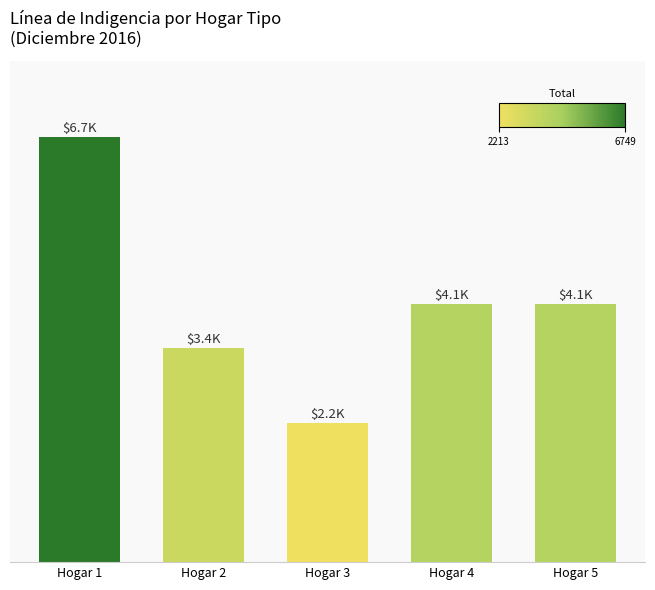

Reading left to right, what are all the values shown in this chart?

6748.9	3407.7	2212.8	4093.6	4093.6